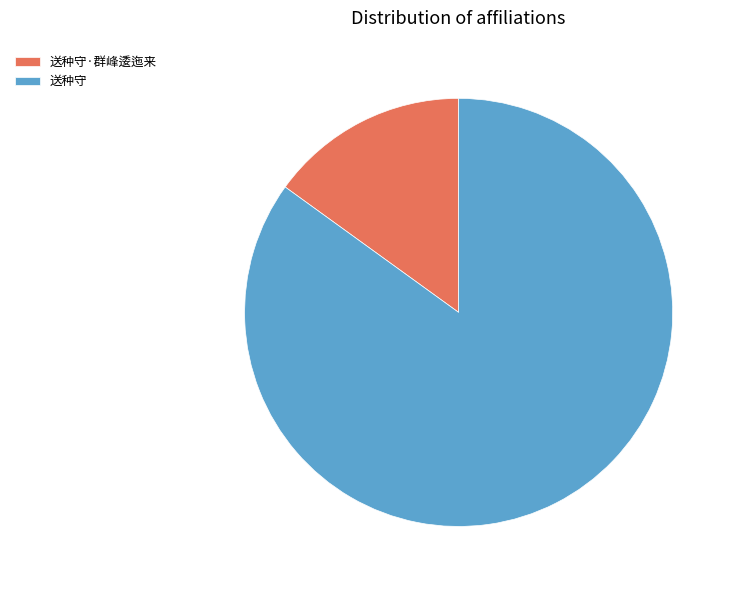

Is the sum of 送种守 and 送种守·群峰逶迤来 greater than half?

Yes